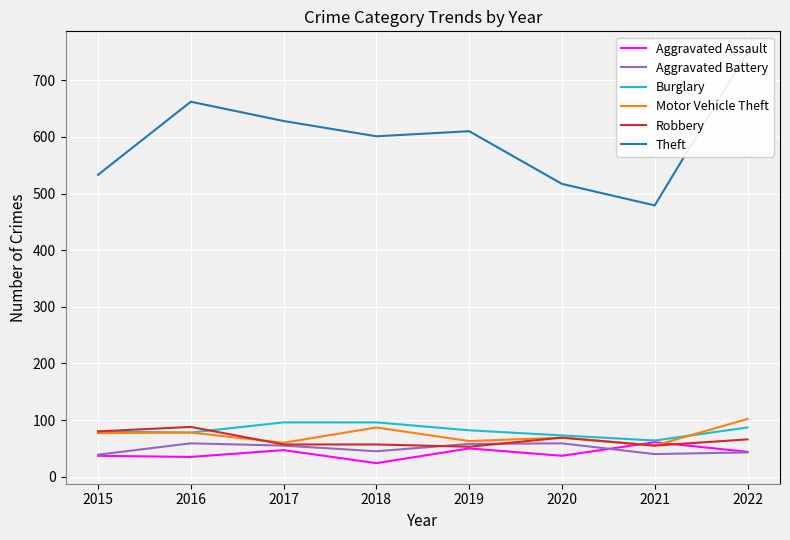

True or false: Theft and Robbery cross at least once.

False